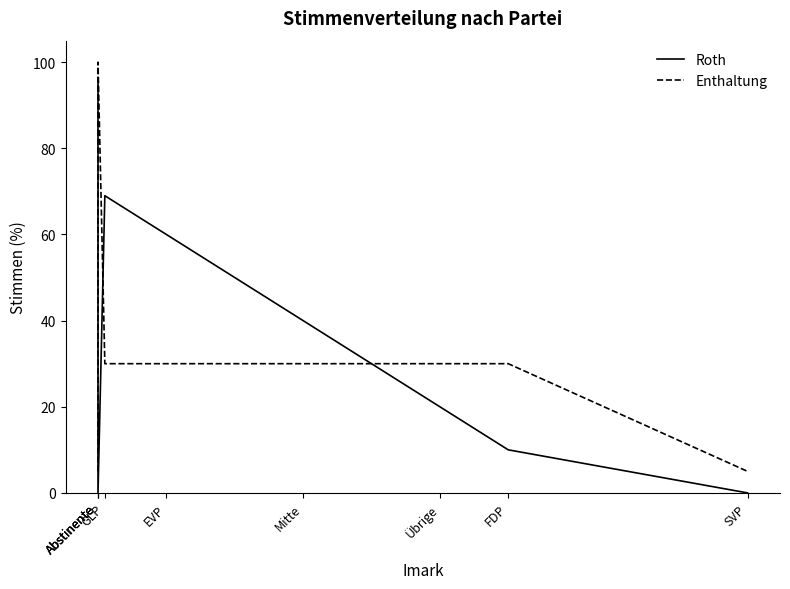

Which series changed the most between EVP and Mitte?

Roth